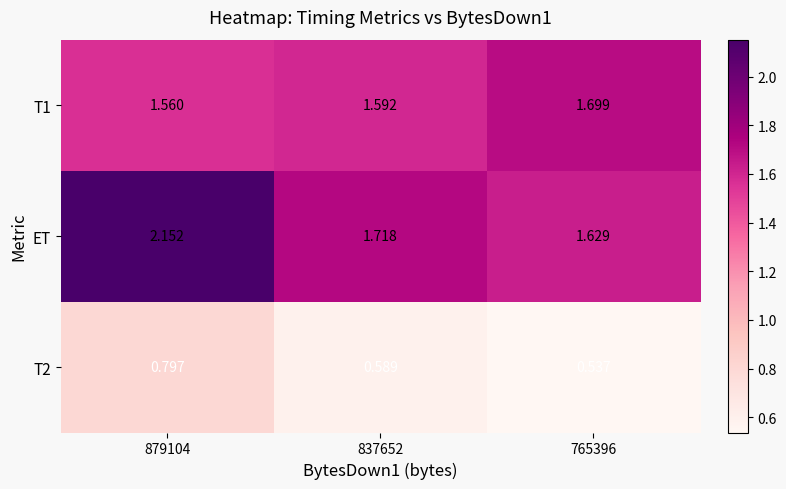

Which category has the highest value across all series?

879104